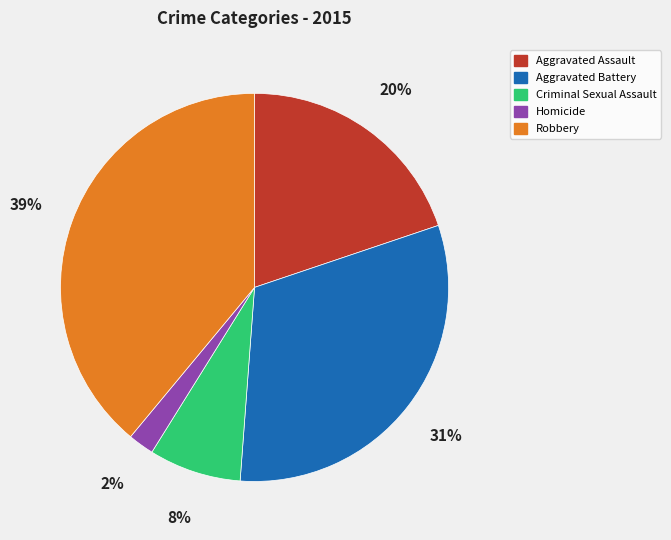

Do Robbery and Aggravated Assault together represent more than half of the pie?

Yes